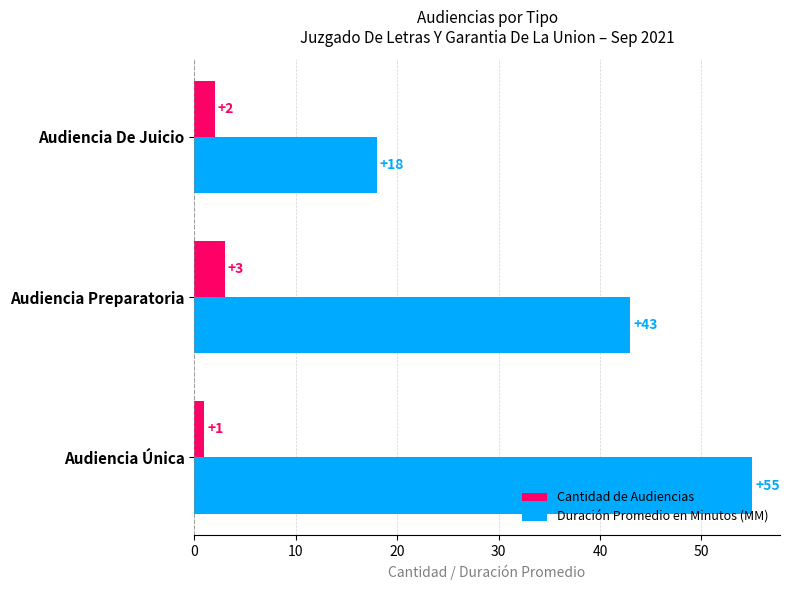

What is the sum of all Cantidad de Audiencias values?

6